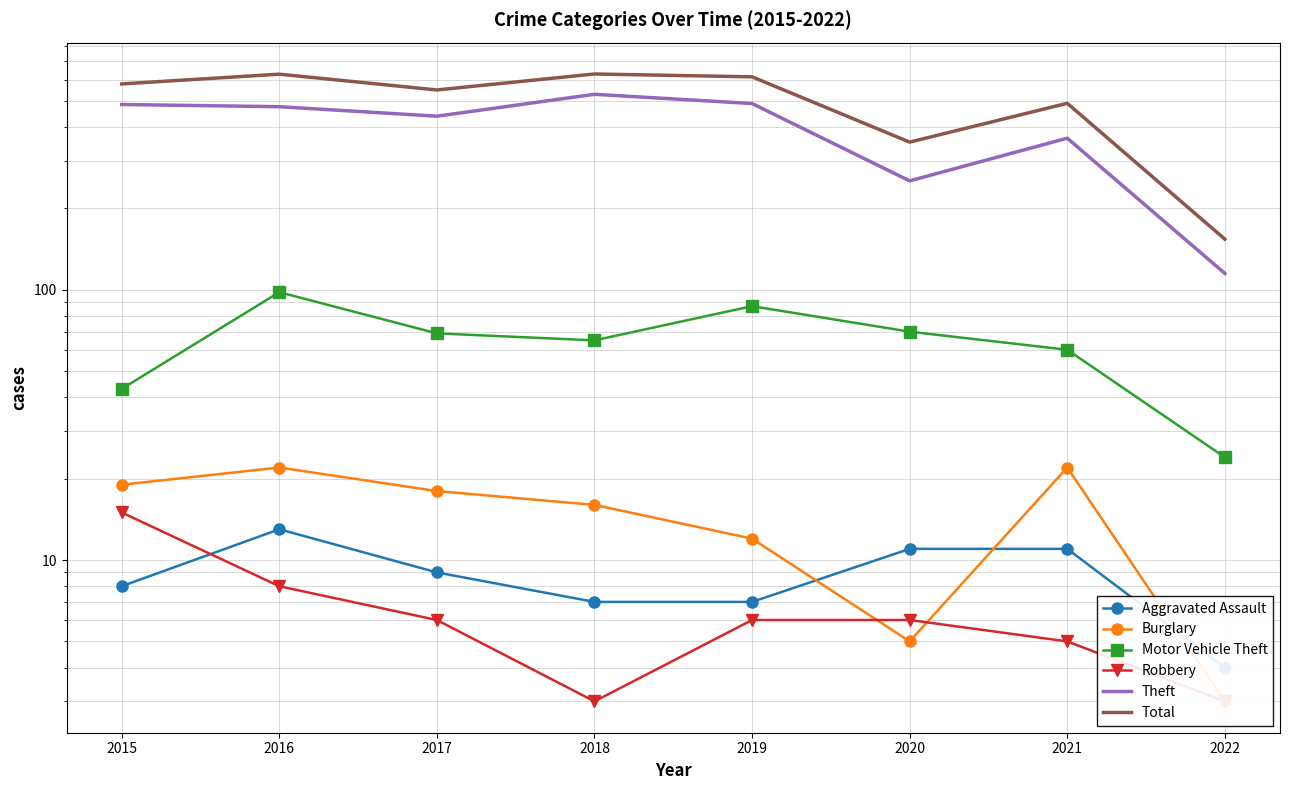

At which label does Total first exceed 578?

2016